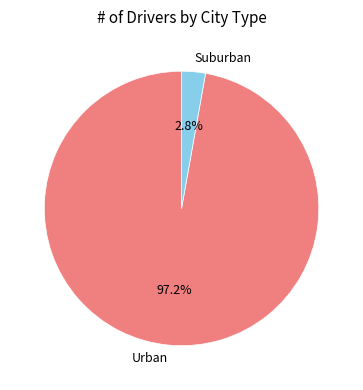

How many segments does this pie chart have?

2